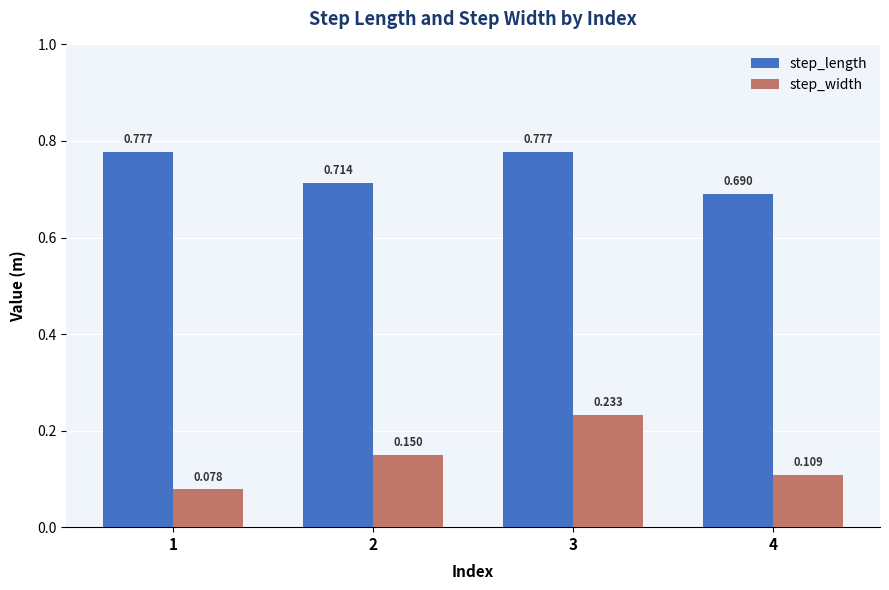

Between 2 and 4, which series saw the biggest shift?

step_width